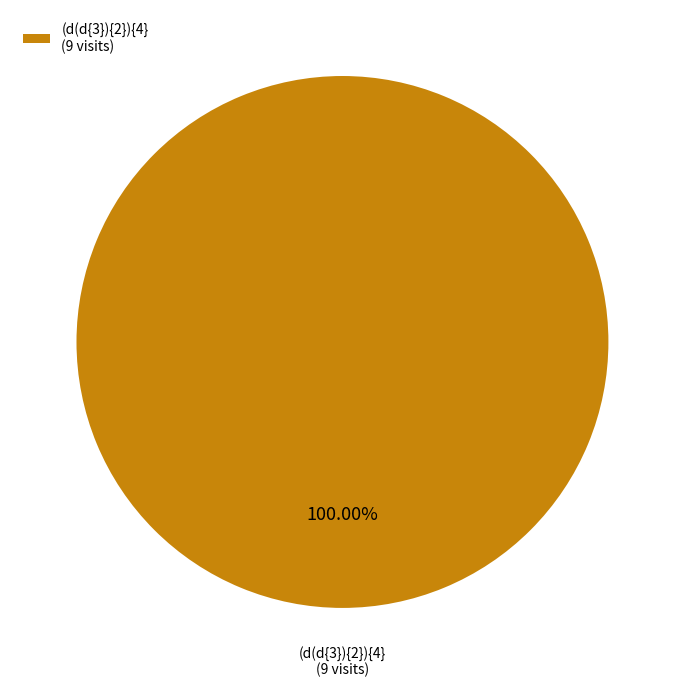

Rank the categories by value from highest to lowest.

(d(d{3}){2}){4} (9 visits)